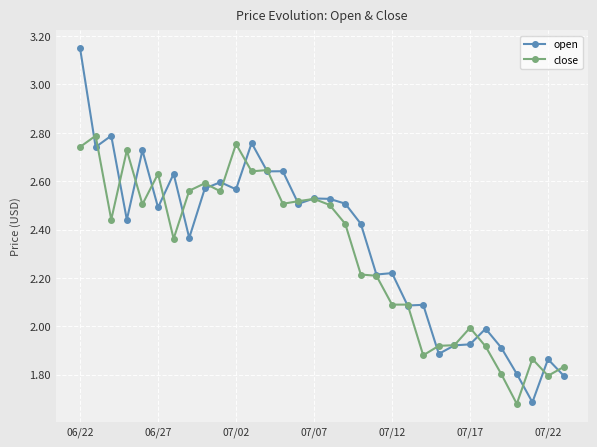

At how many categories does at least one series exceed 1?

32